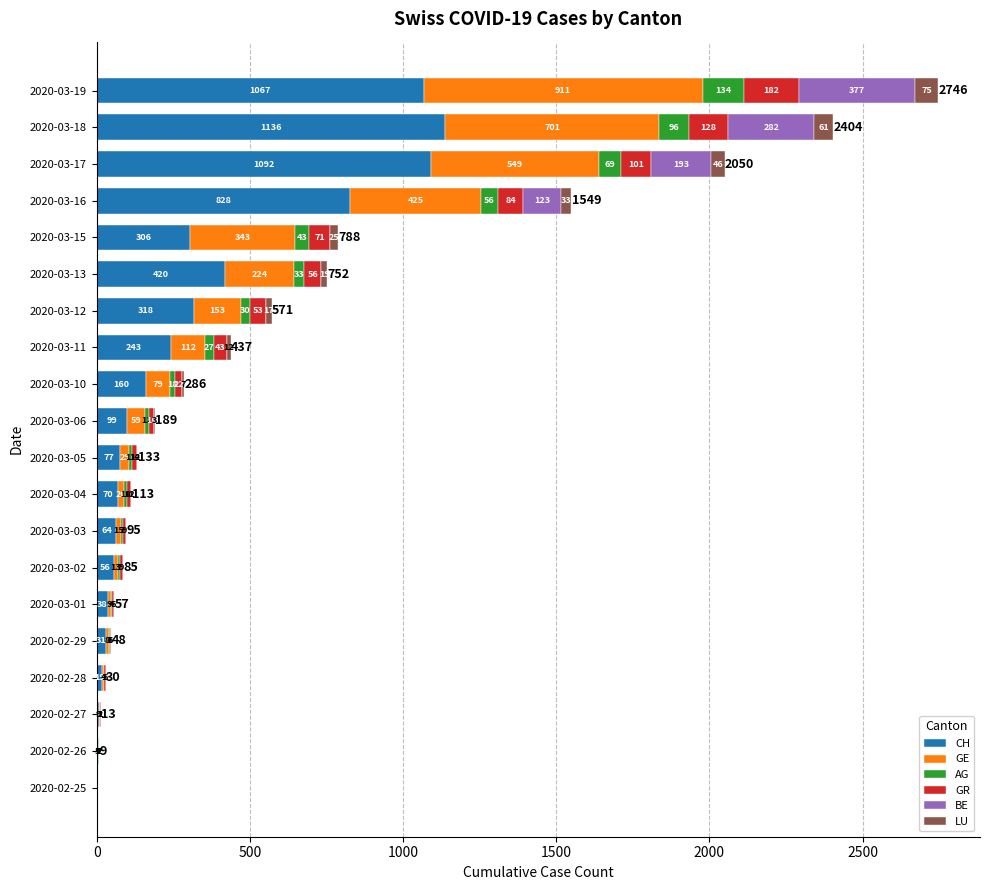

At which category is the sum across all series the highest?

2020-03-19